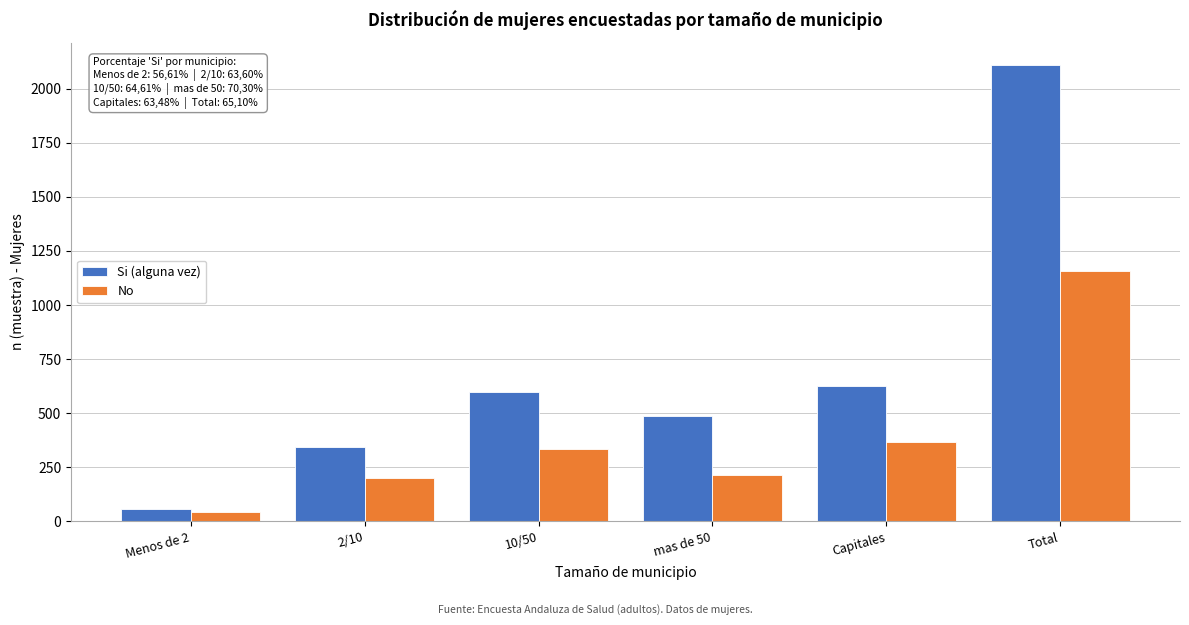

Reading left to right, extract all data points from this chart.

Si (alguna vez): 55	343	599	485	625	2107
No: 43	202	334	212	366	1157